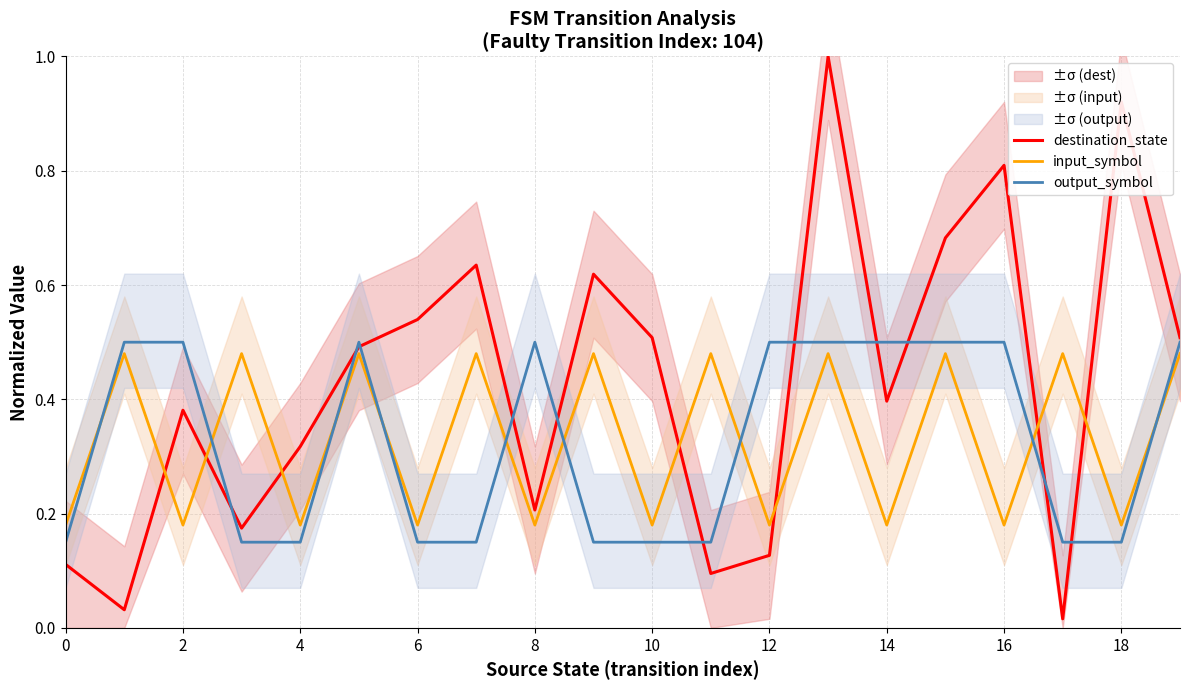

Which series has the largest range (max minus min)?

destination_state